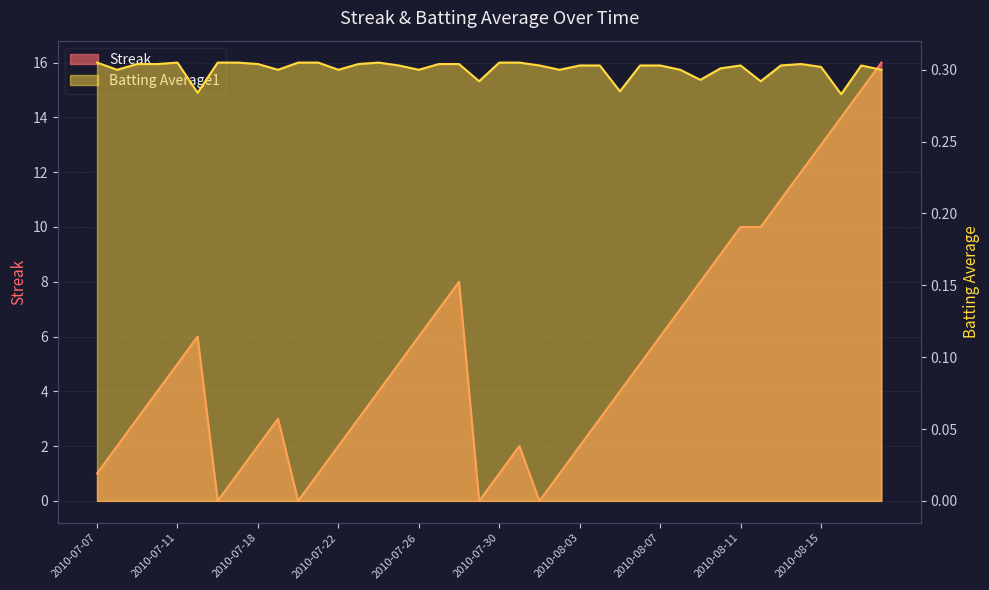

What is the value of the Batting Average1 point at the 33rd from the left?

0.3